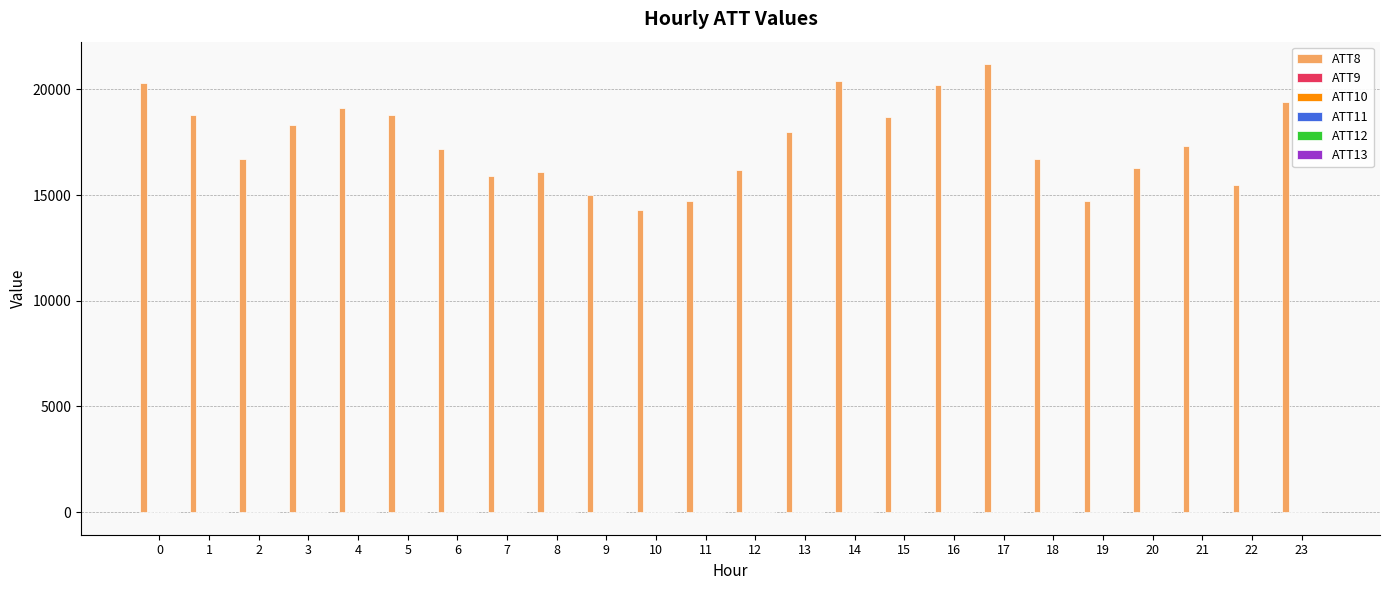

Which series has the largest total across all categories?

ATT8